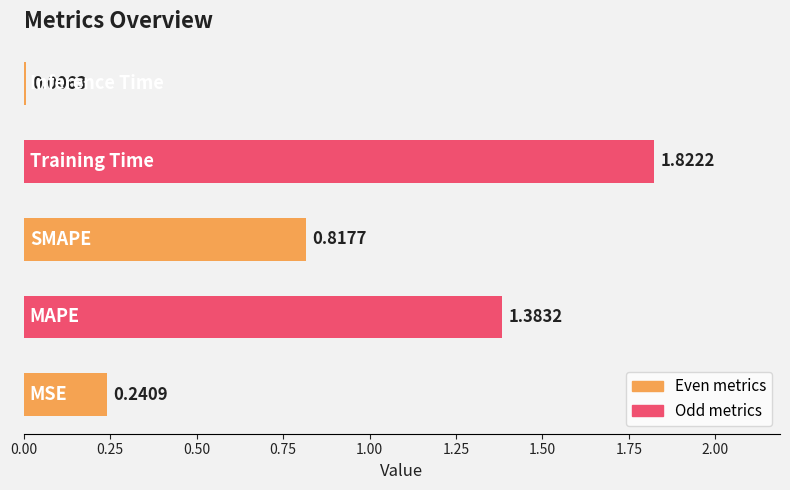

What is the average value?

0.9